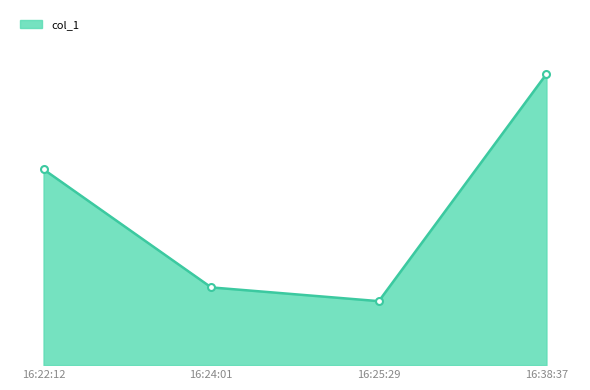

Rank the categories by value from highest to lowest.

16:38:37, 16:22:12, 16:24:01, 16:25:29